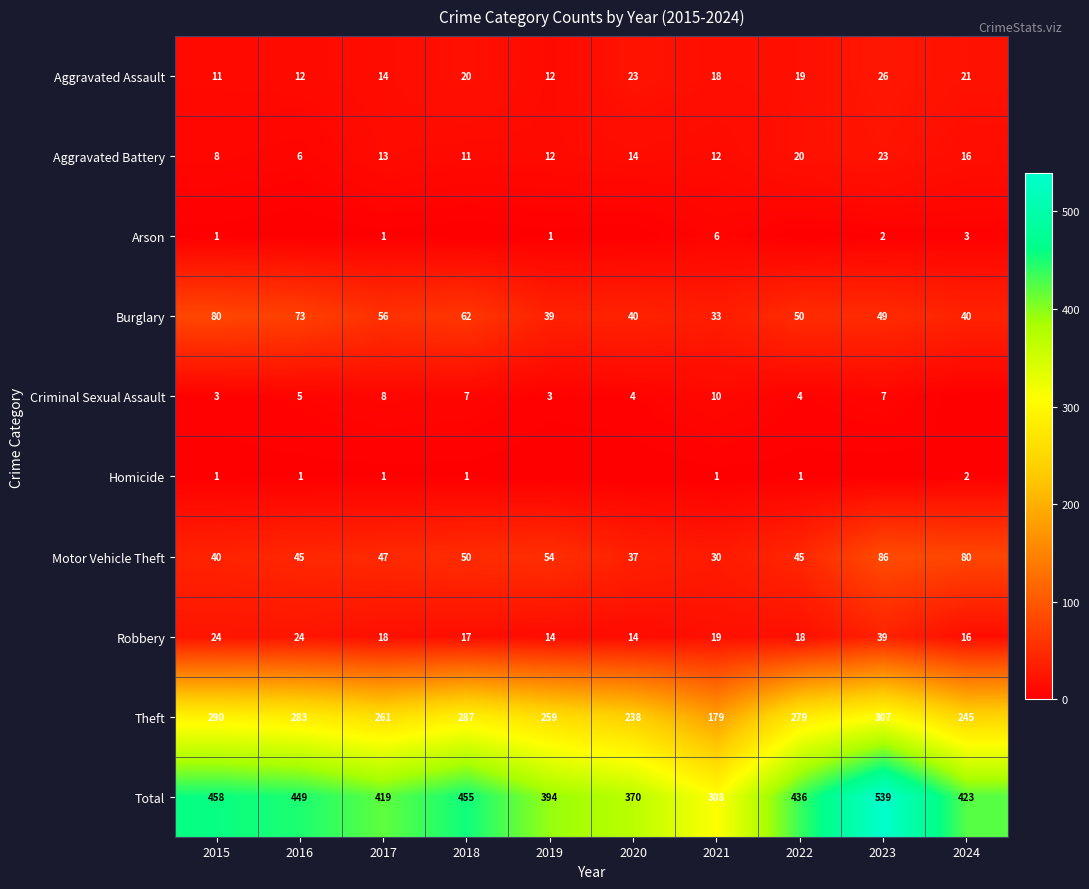

Which has a higher value, 2016 or 2015?

2016